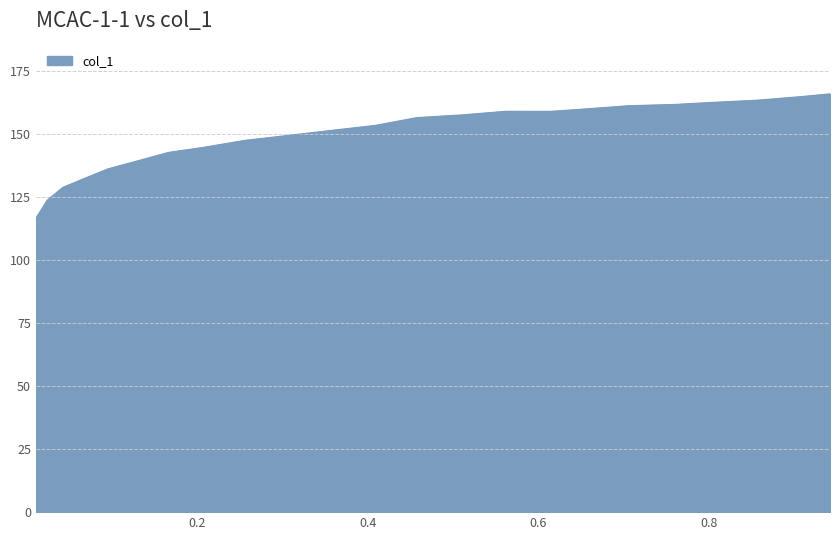

What is the difference between the maximum and minimum values?

49.4